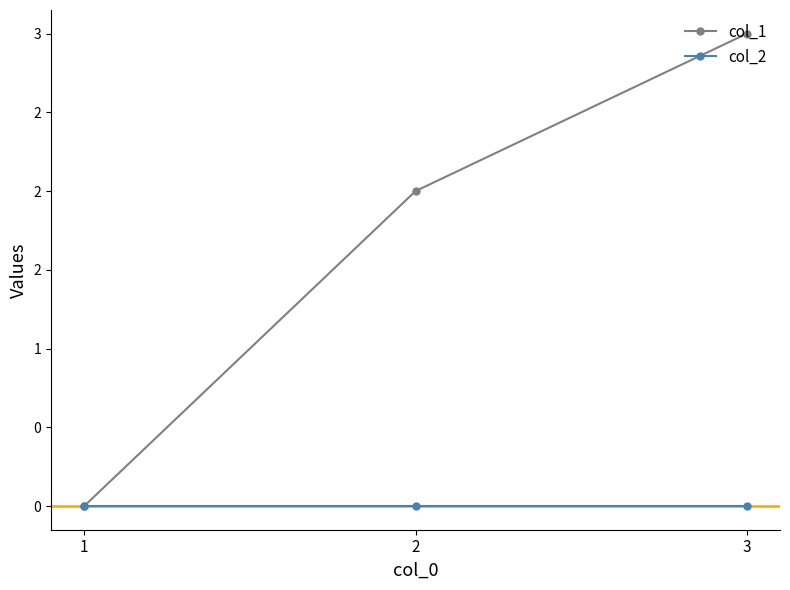

Rank the series by their average value, from lowest to highest.

col_2, col_1